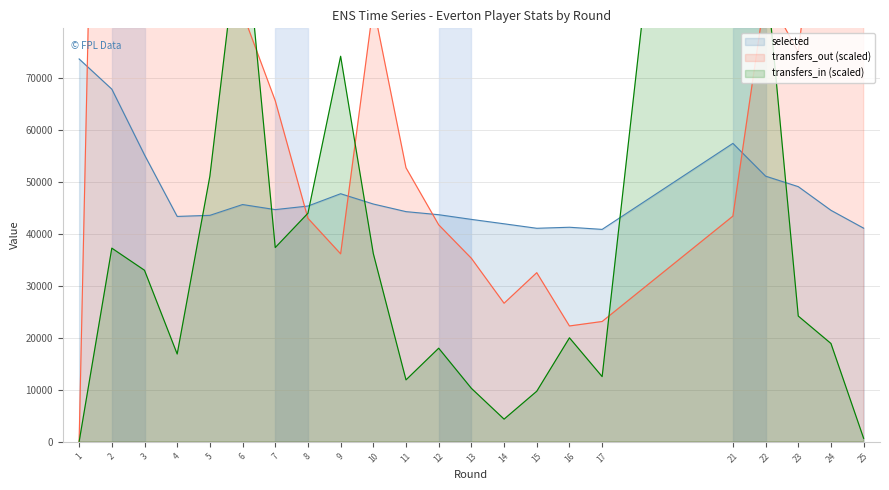

Reading left to right, transcribe all the data shown in this chart.

selected: 1=73737.0	2=67924.0	3=55256.0	4=43402.0	5=43610.0	6=45692.0	7=44715.0	8=45404.0	9=47777.0	10=45792.0	11=44325.0	12=43733.0	13=42832.0	14=41982.0	15=41119.0	16=41317.0	17=40905.0	21=57475.0	22=51162.0	23=49137.0	24=44579.0	25=41137.0
transfers_in: 1=0.0	2=37292.0	3=33032.1	4=16900.1	5=51166.0	6=104031.3	7=37408.4	8=44019.5	9=74258.2	10=36244.5	11=11918.6	12=18017.5	13=10289.1	14=4353.1	15=9730.4	16=20019.5	17=12547.1	21=236718.4	22=91461.0	23=24209.6	24=18925.4	25=651.8
transfers_out: 1=0.0	2=289257.8	3=355764.3	4=300268.5	5=82498.8	6=82615.2	7=65691.7	8=43041.8	9=36198.0	10=84035.1	11=52772.2	12=41784.8	13=35336.7	14=26677.1	15=32566.5	16=22300.7	17=23162.0	21=43460.8	22=86619.0	23=75026.4	24=127542.5	25=80706.3